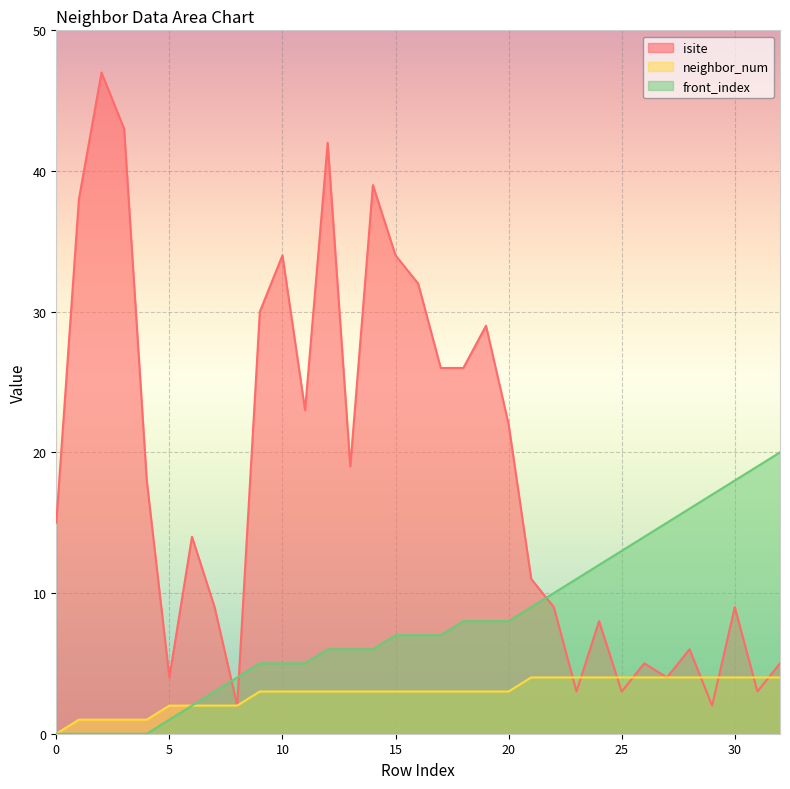

What is the difference between the neighbor_num values at 5 and 18?

1